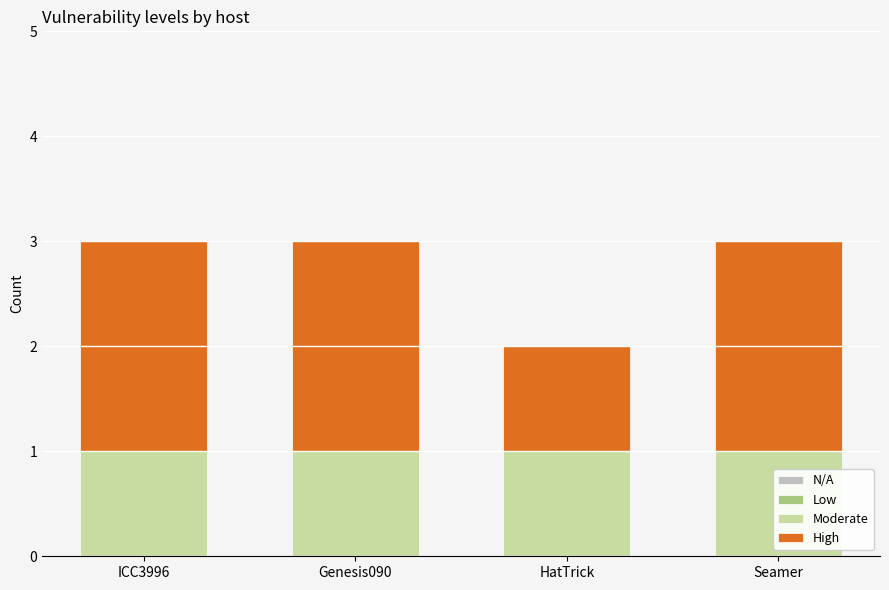

What is the sum of all Moderate values?

4